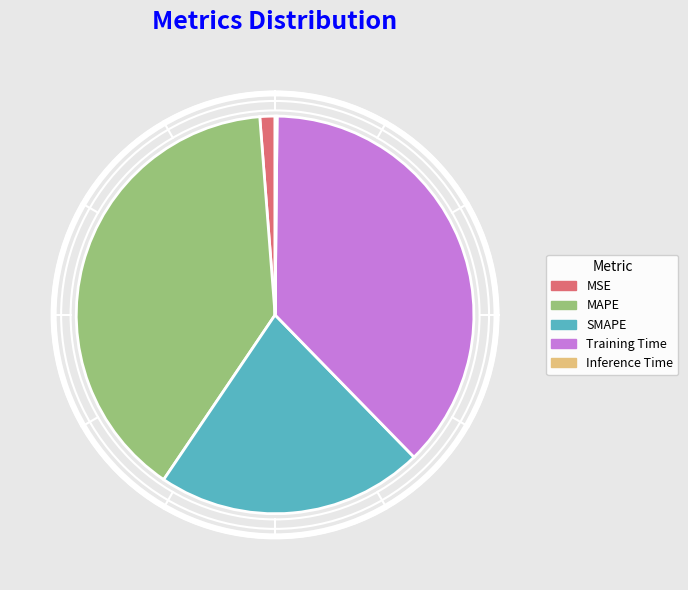

What is the change in value from SMAPE to Inference Time?

-0.9